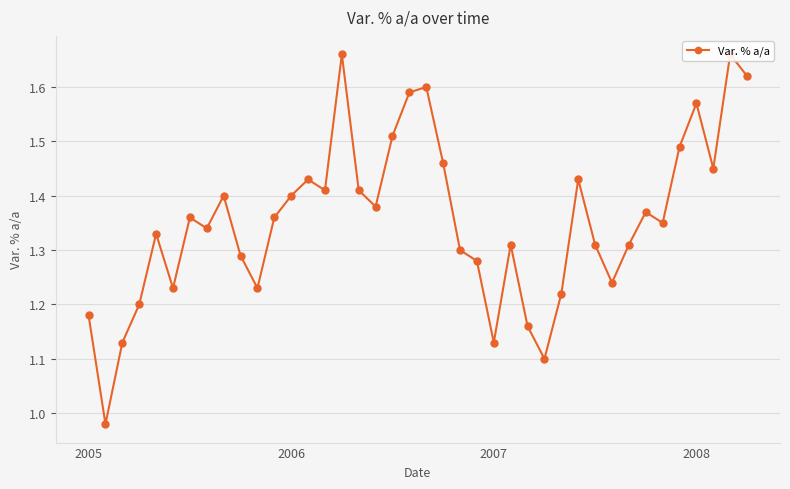

The value at 21 is 1.5. True or false?

True